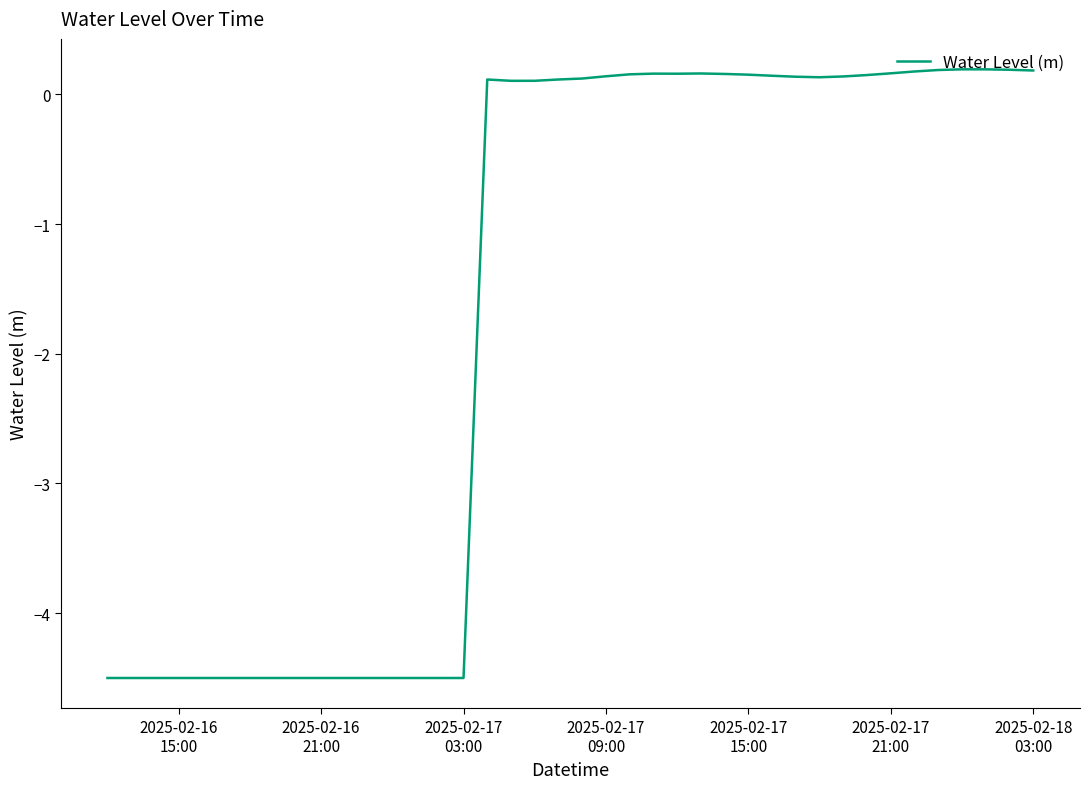

What is the maximum value shown in the chart?

0.2